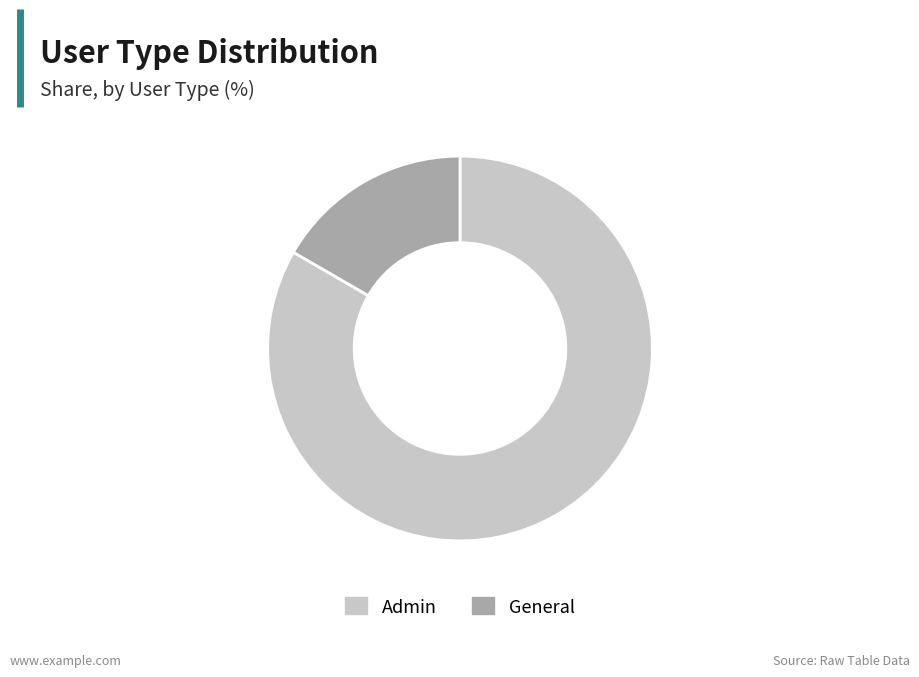

Which has a higher value, General or Admin?

Admin